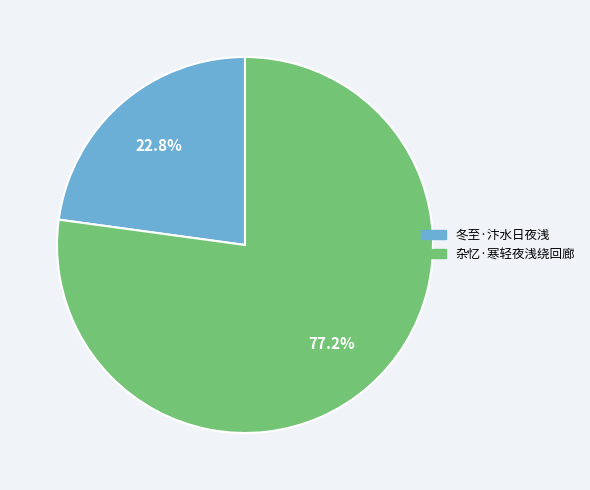

Does 杂忆·寒轻夜浅绕回廊 account for over 50% of the chart?

Yes